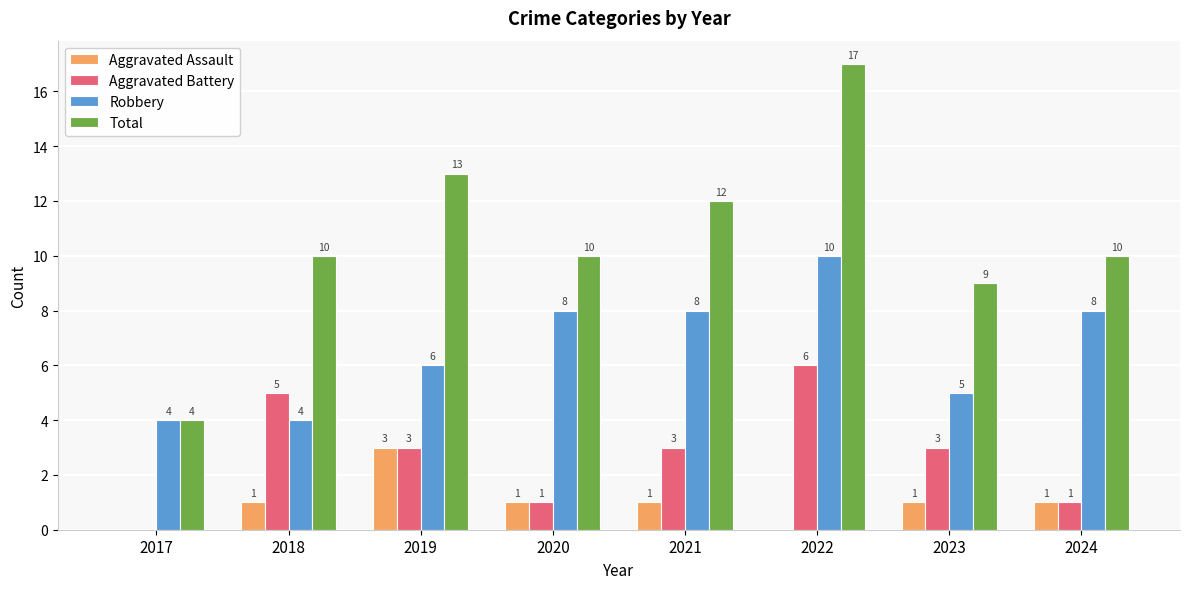

What is the sum of all Aggravated Assault values?

8